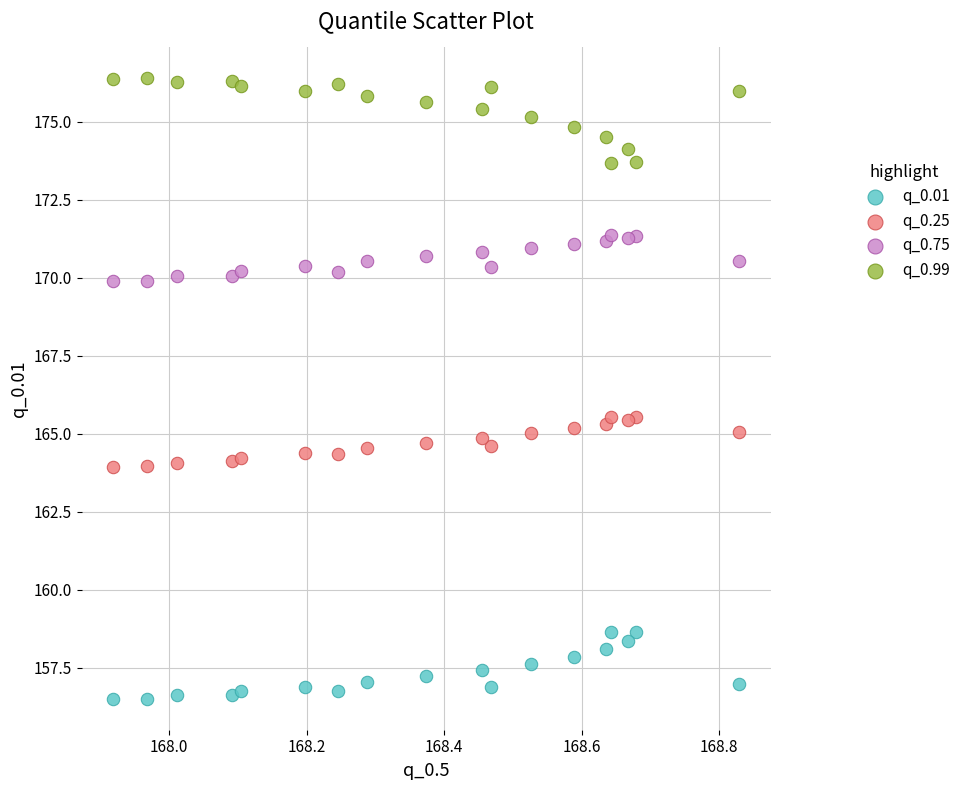

Which series contains the highest Y value?

q_0.99